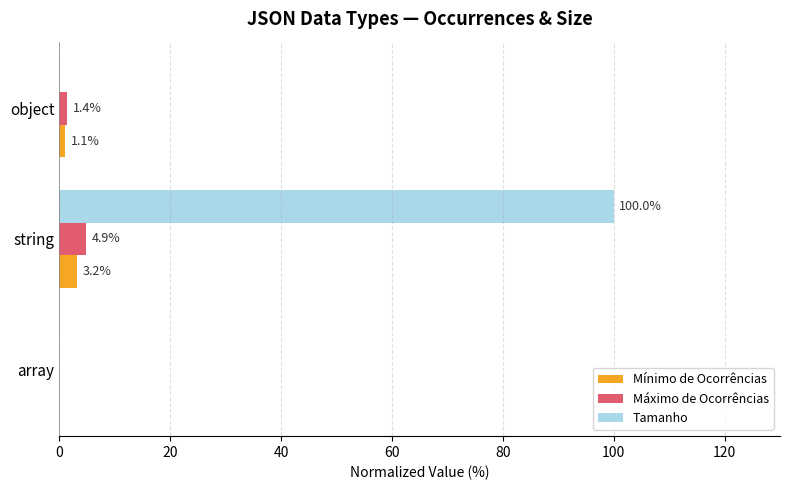

Which series has the largest total across all categories?

Tamanho